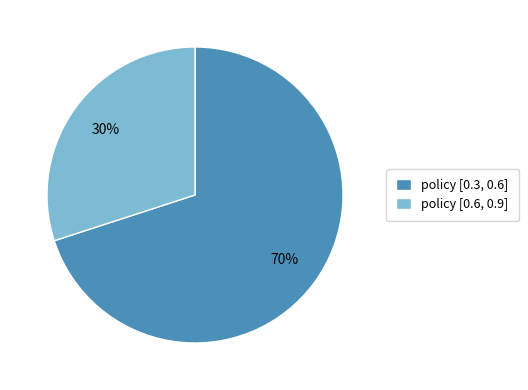

Count the number of slices in the pie.

2